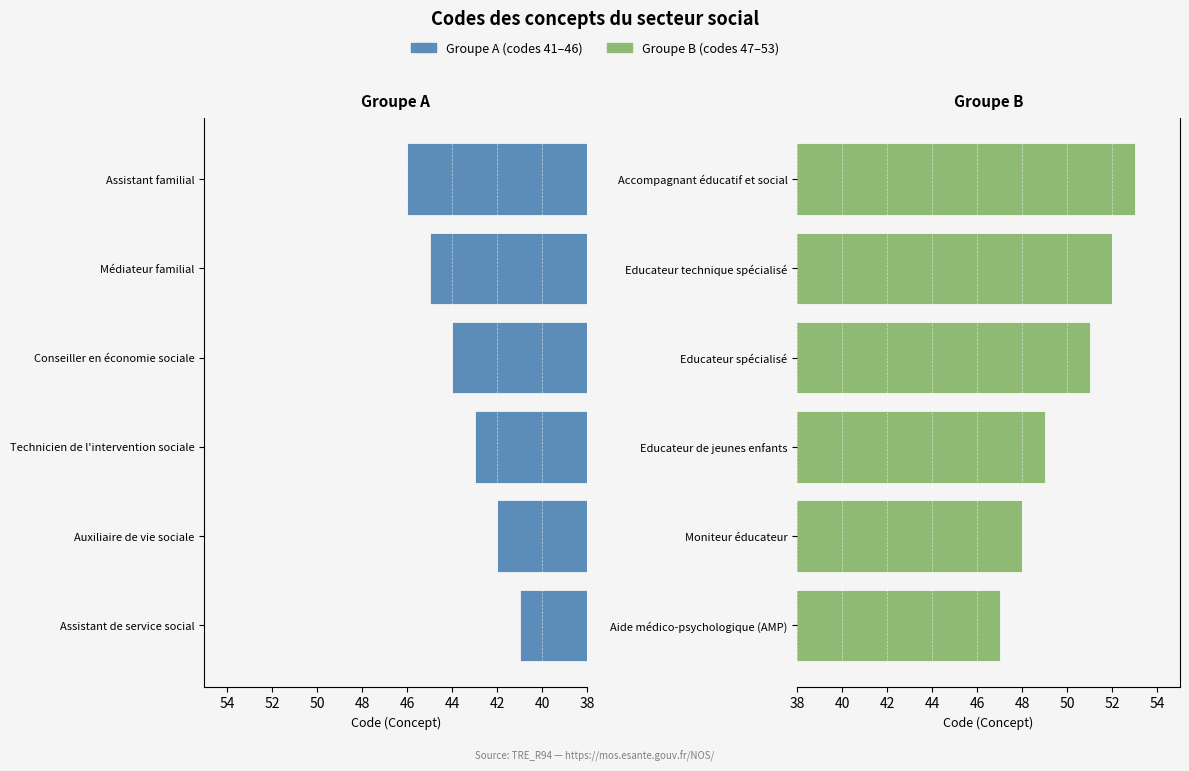

What is the value of the Groupe A (codes 41–46) bar at the 5th from the left?

45